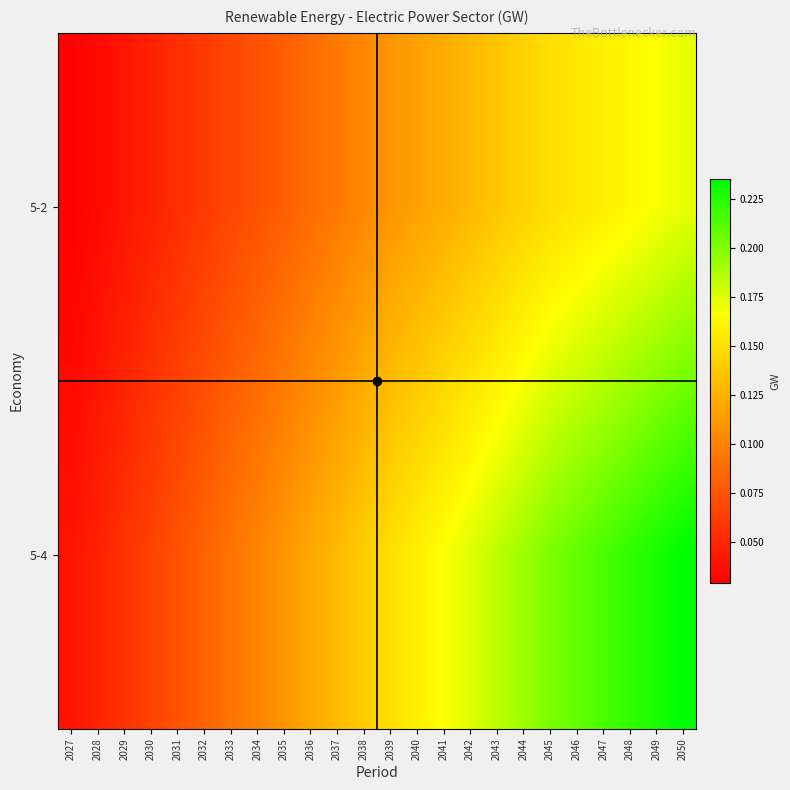

What is the total value across all series at 2043?

0.3